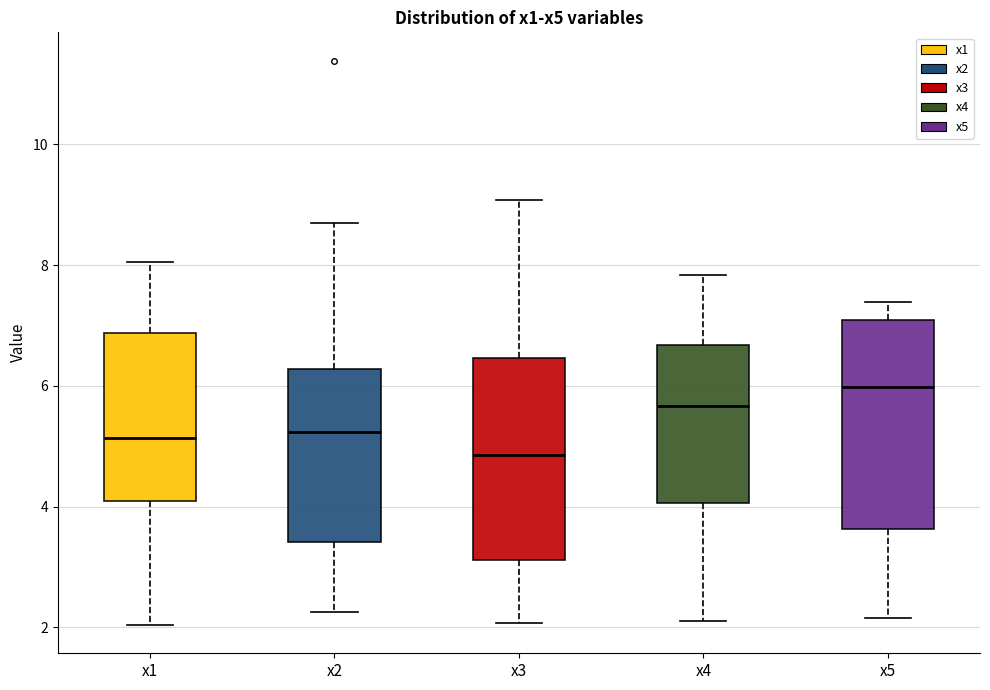

Reading left to right, read every box against the y-axis: the position of its median line, the range the box covers, and the ends of its whiskers. The values are not printed on the chart, so give them approximately, as read against the axis.

x1: median 5.2, box 4.0 to 6.8, whiskers 2.0 to 8.0
x2: median 5.2, box 3.4 to 6.2, whiskers 2.2 to 8.6
x3: median 4.8, box 3.2 to 6.4, whiskers 2.0 to 9.0
x4: median 5.6, box 4.0 to 6.6, whiskers 2.2 to 7.8
x5: median 6.0, box 3.6 to 7.0, whiskers 2.2 to 7.4